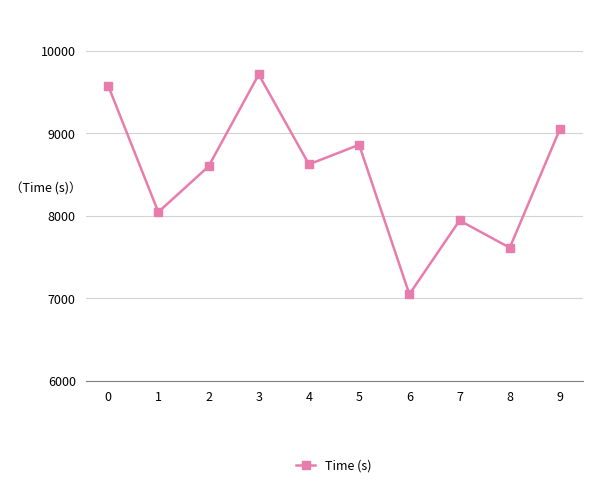

How many lines are shown in the chart?

1